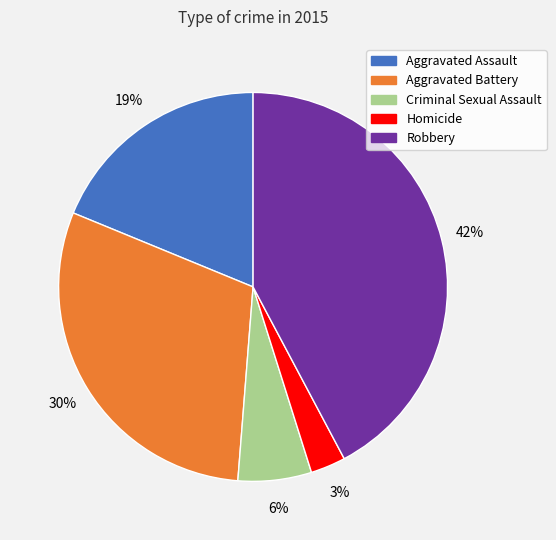

Between Homicide and Criminal Sexual Assault, which is larger?

Criminal Sexual Assault